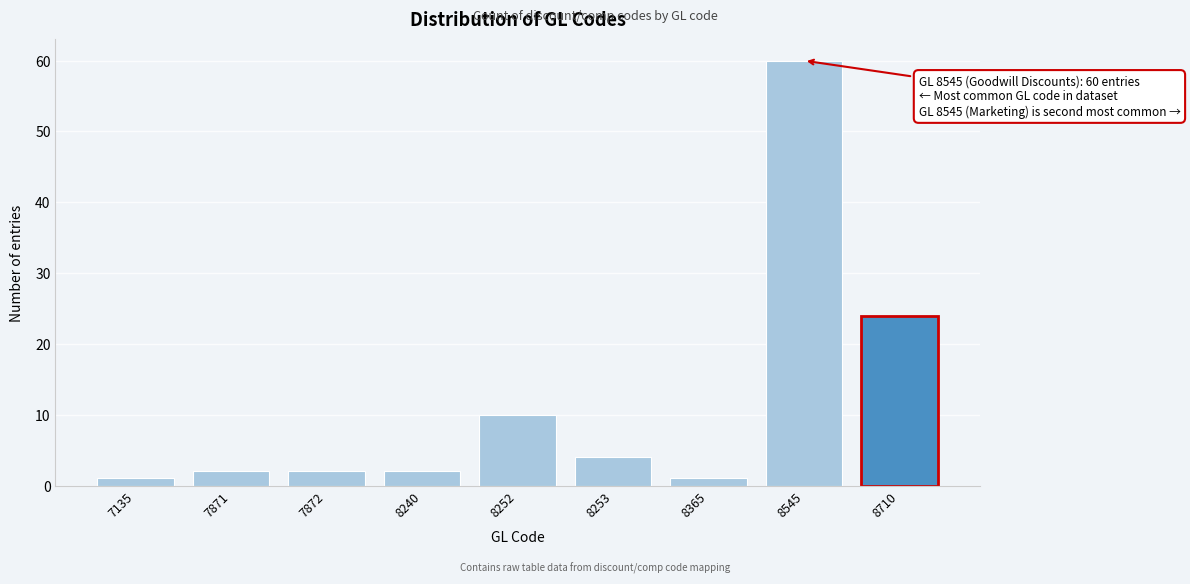

Reading right to left, extract all data points from this chart.

8710=24	8545=60	8365=1	8253=4	8252=10	8240=2	7872=2	7871=2	7135=1